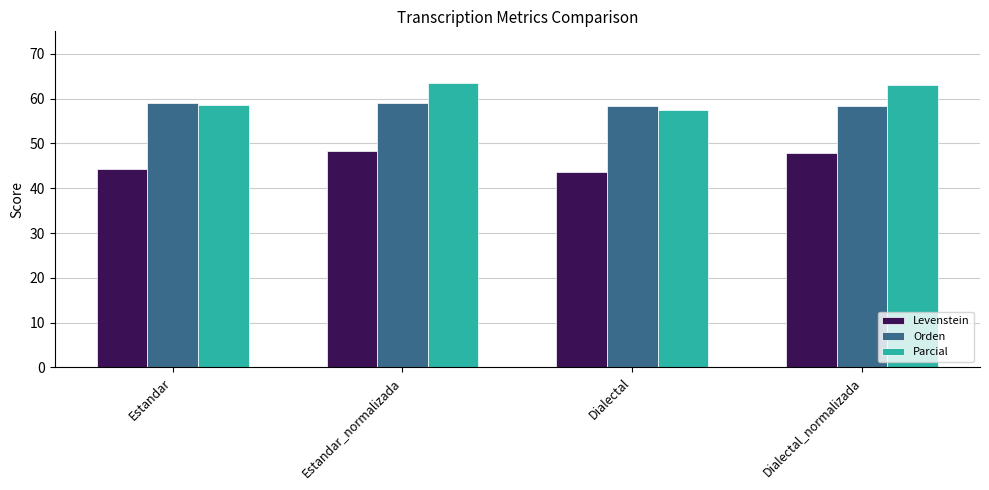

What is the sum of all Parcial values?

242.6